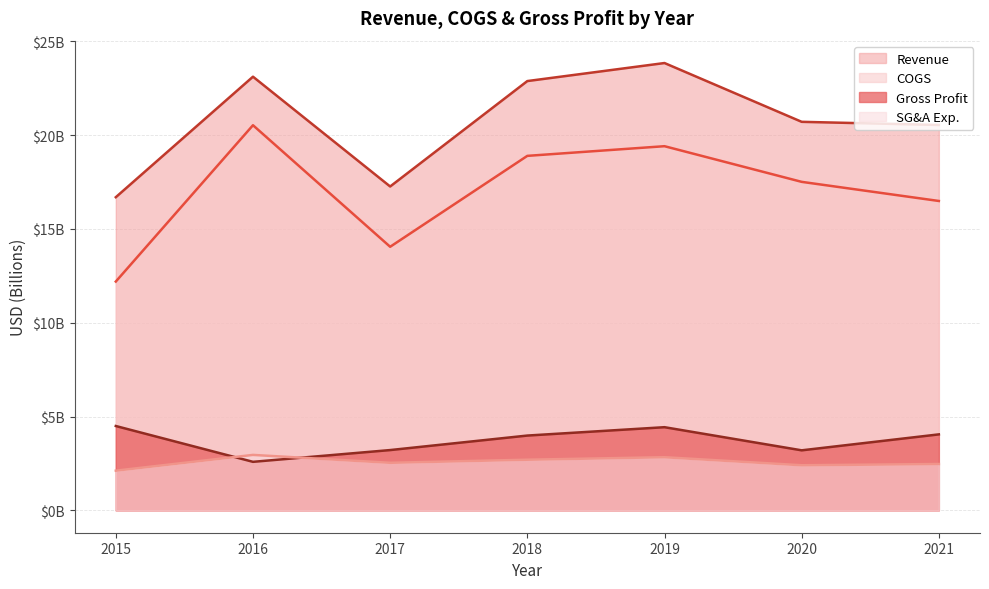

What is the total value across all series at 2015?

35491000000